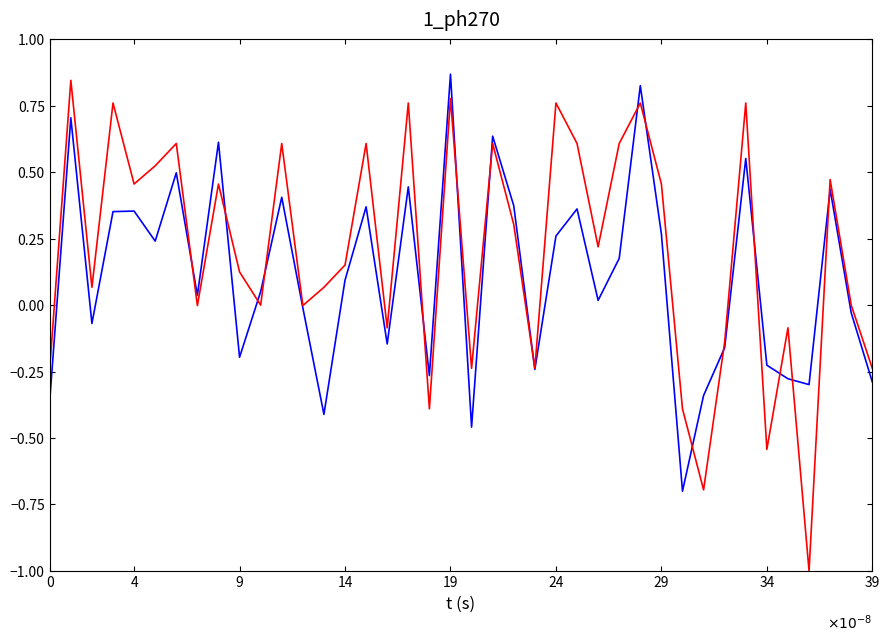

What is the smallest value displayed?

-1.0